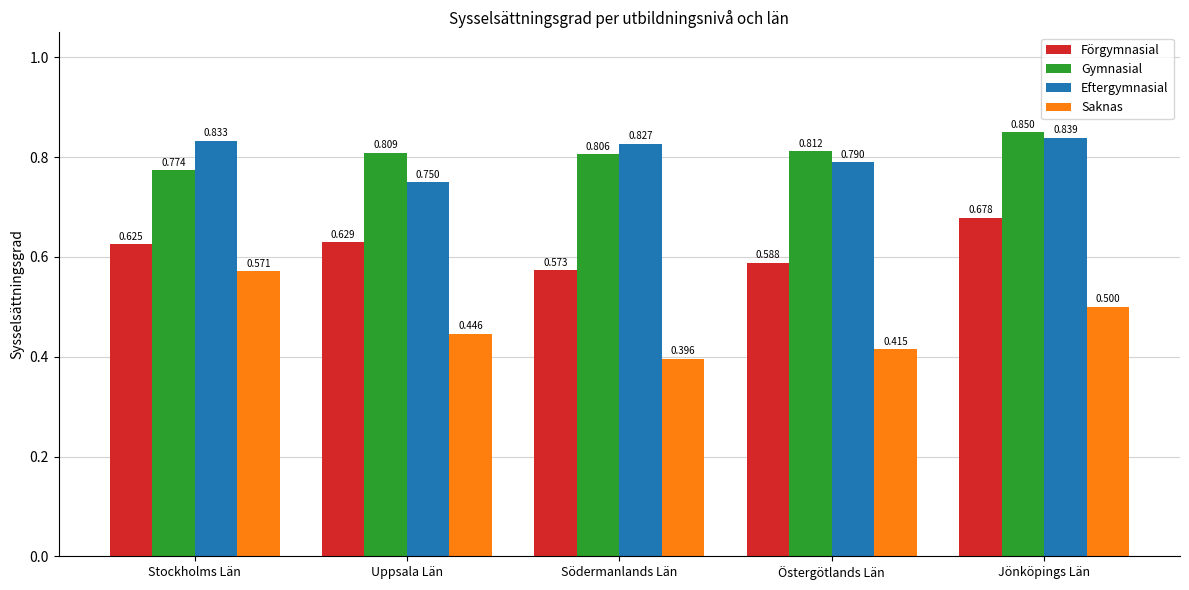

Where is Gymnasial nearest to the value 0?

Stockholms Län